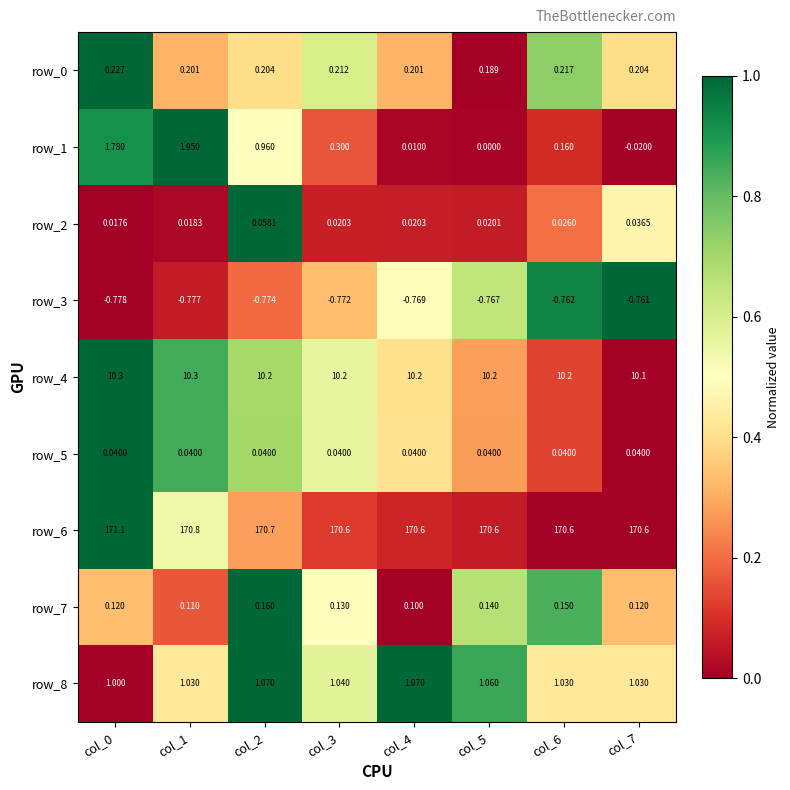

Is the value of row_4 at col_3 greater than the value of row_5 at col_7?

Yes